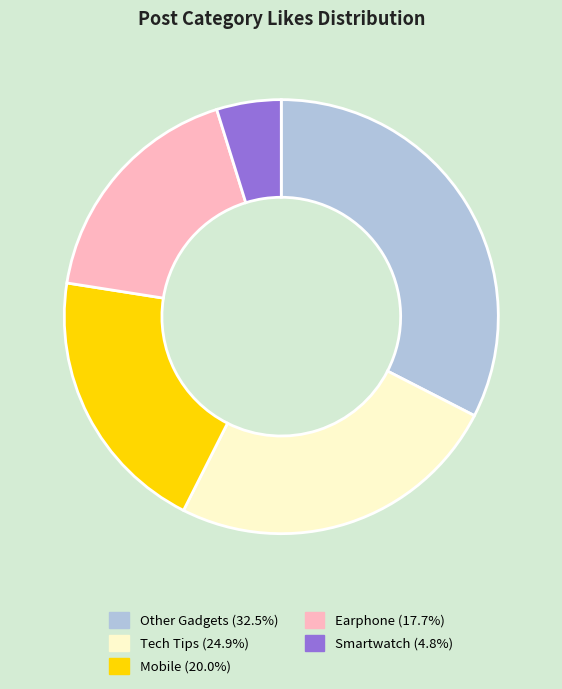

What is the smallest slice in the pie chart?

Smartwatch